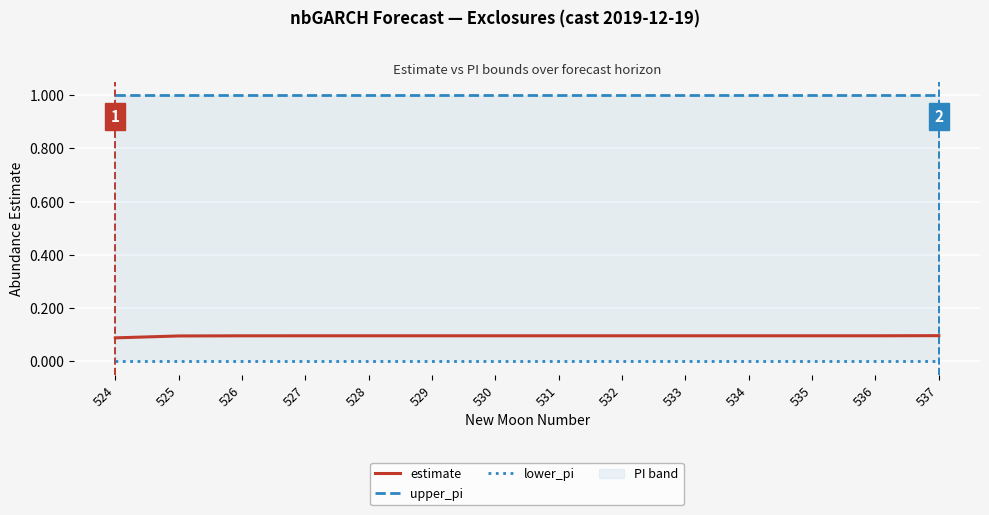

What is the value of the estimate point at the 13th from the left?

0.1